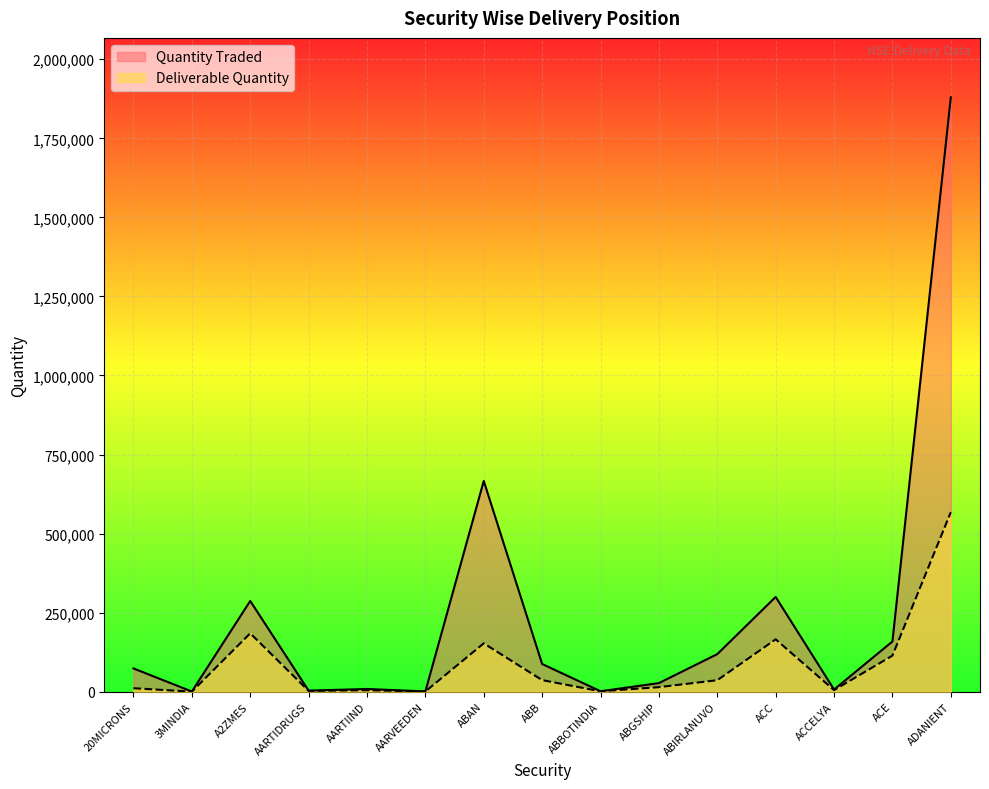

The value of Deliverable Quantity at 20MICRONS is 15609. True or false?

False